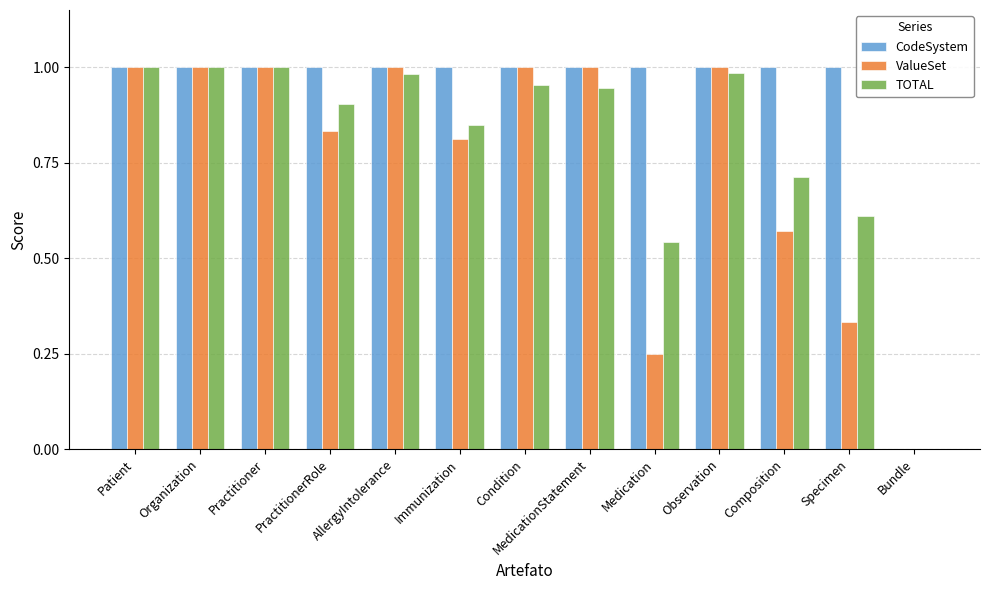

Is it true that TOTAL equals 1.2 at MedicationStatement?

False